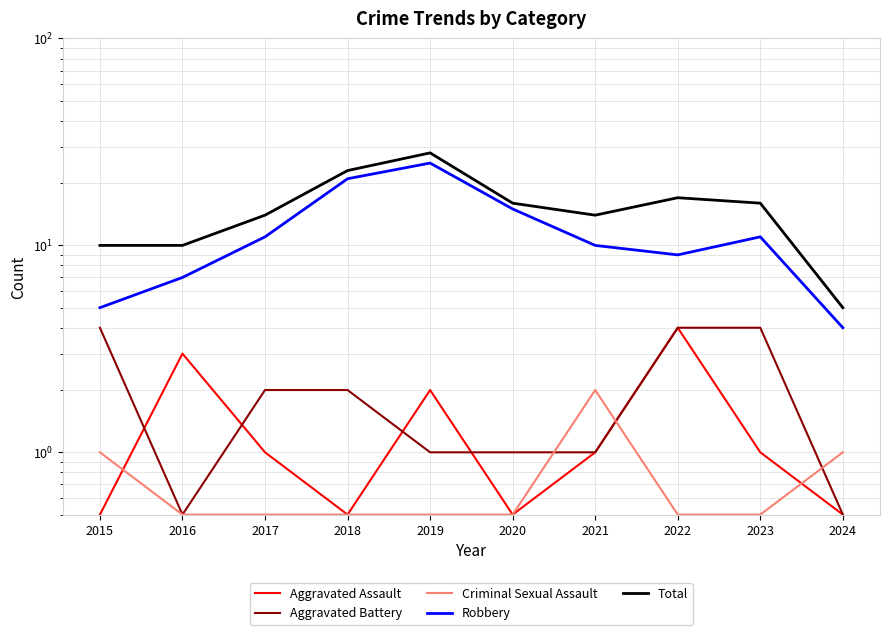

At how many categories does at least one series exceed 25?

1